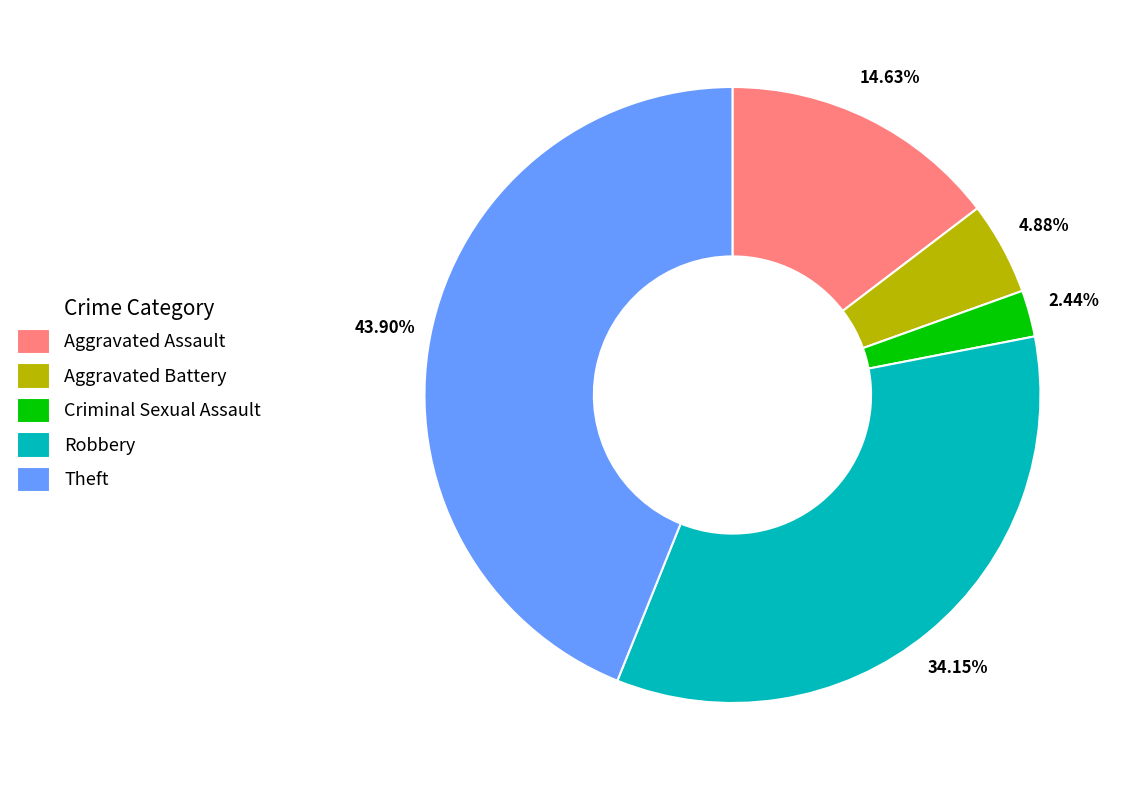

The Robbery slice represents 34% of the pie. True or false?

True